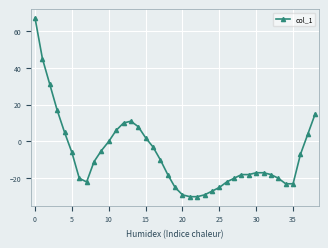

What is the sum of all values?

-272